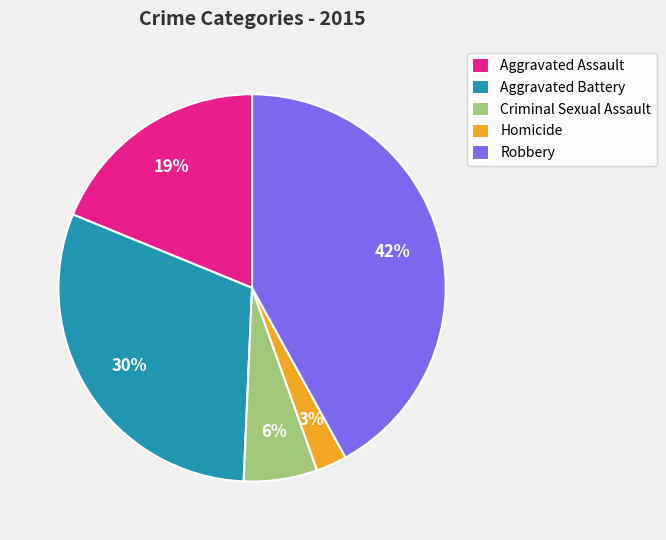

What percentage is the Aggravated Battery slice, to the nearest percent?

30%